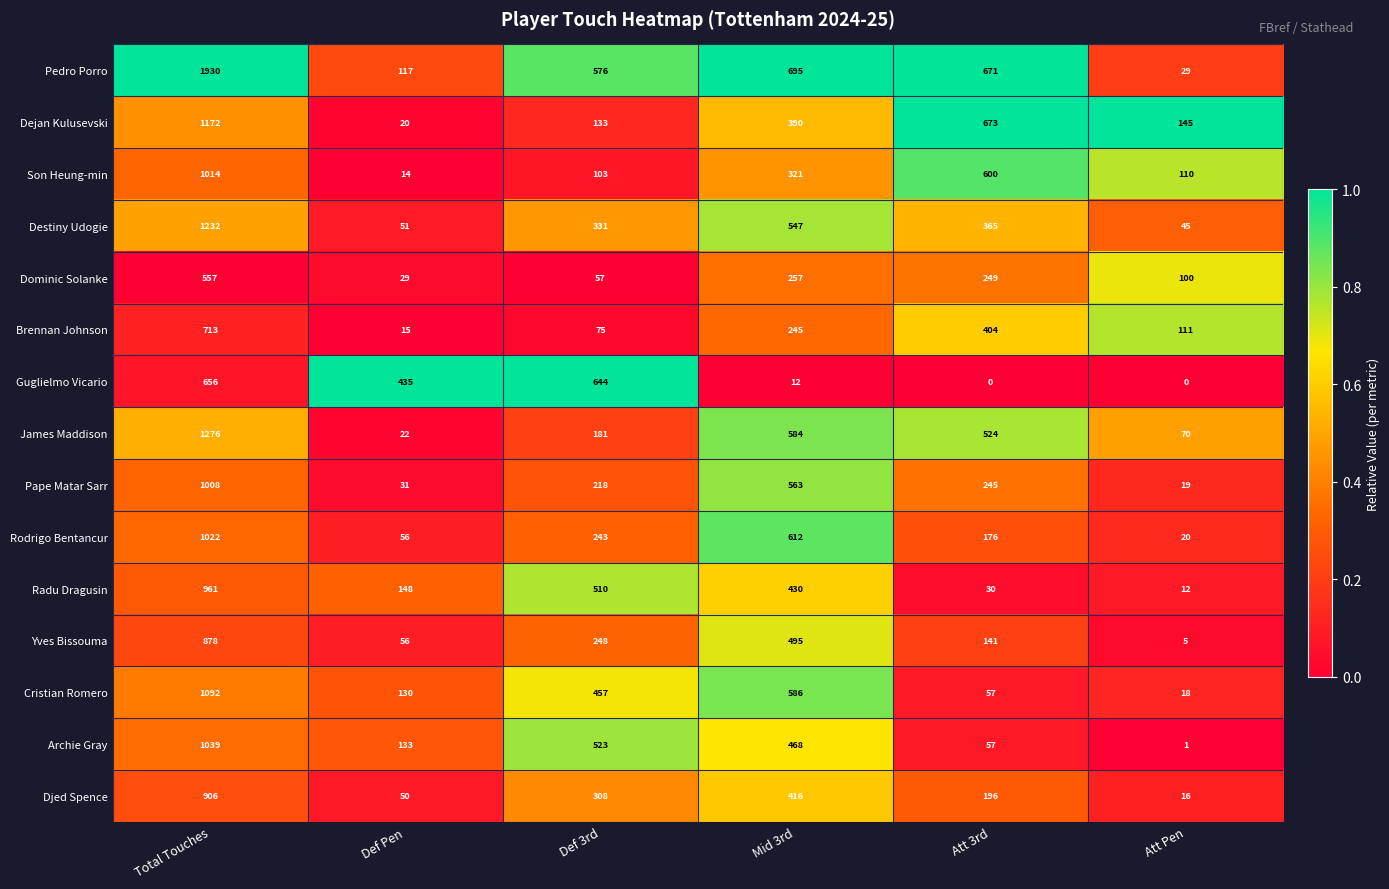

At which category is the sum across all series the highest?

Total Touches